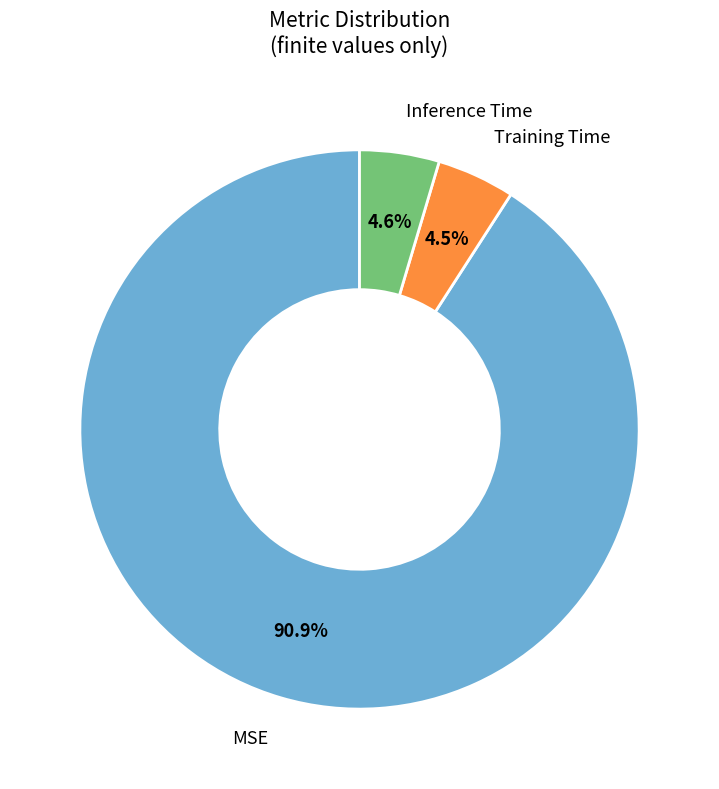

Does any single category account for the majority?

Yes